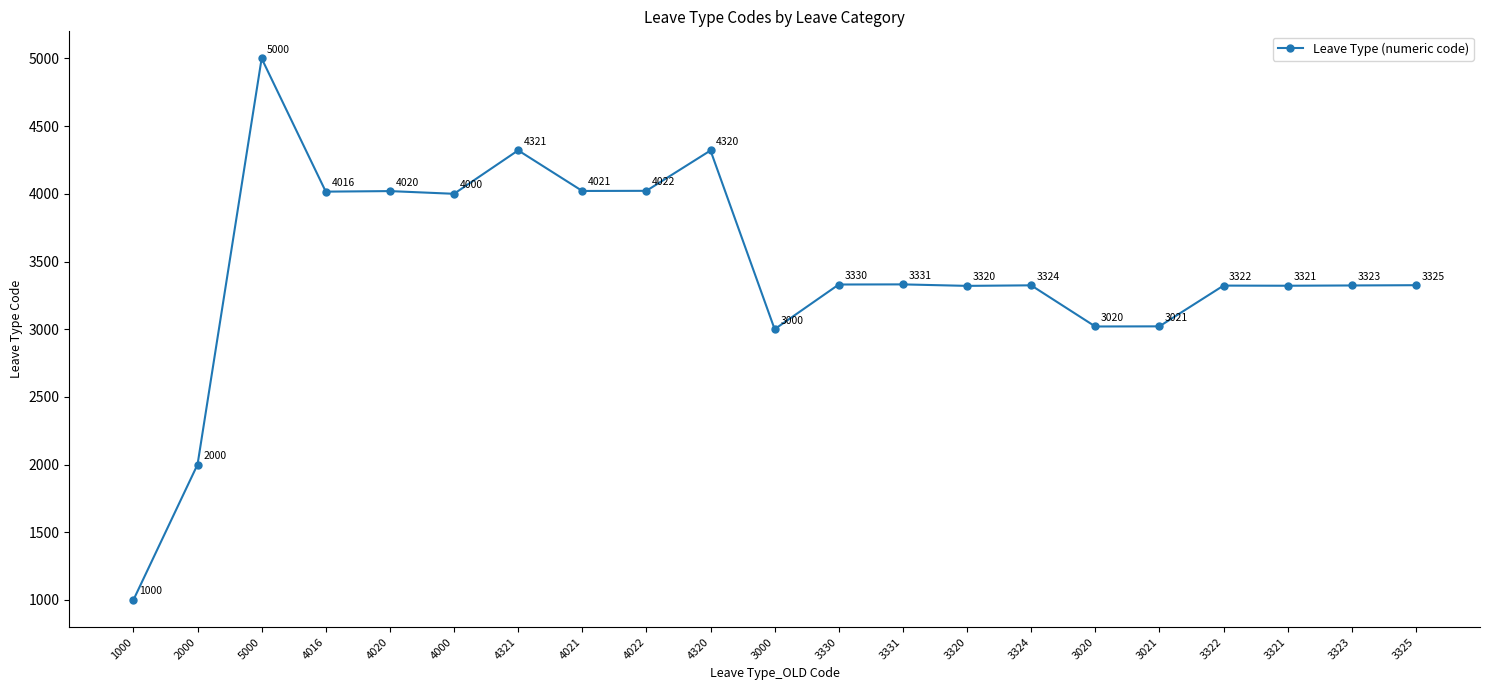

Rank the categories by value from highest to lowest.

5000, 4321, 4320, 4022, 4021, 4020, 4016, 4000, 3331, 3330, 3325, 3324, 3323, 3322, 3321, 3320, 3021, 3020, 3000, 2000, 1000